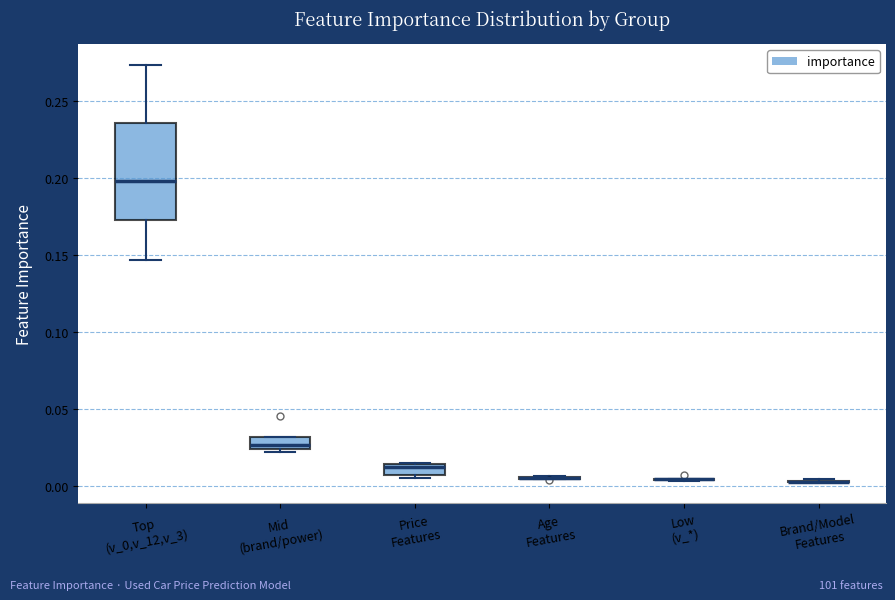

Which box is the tallest, from its lower edge to its upper edge?

Top (v_0,v_12,v_3)